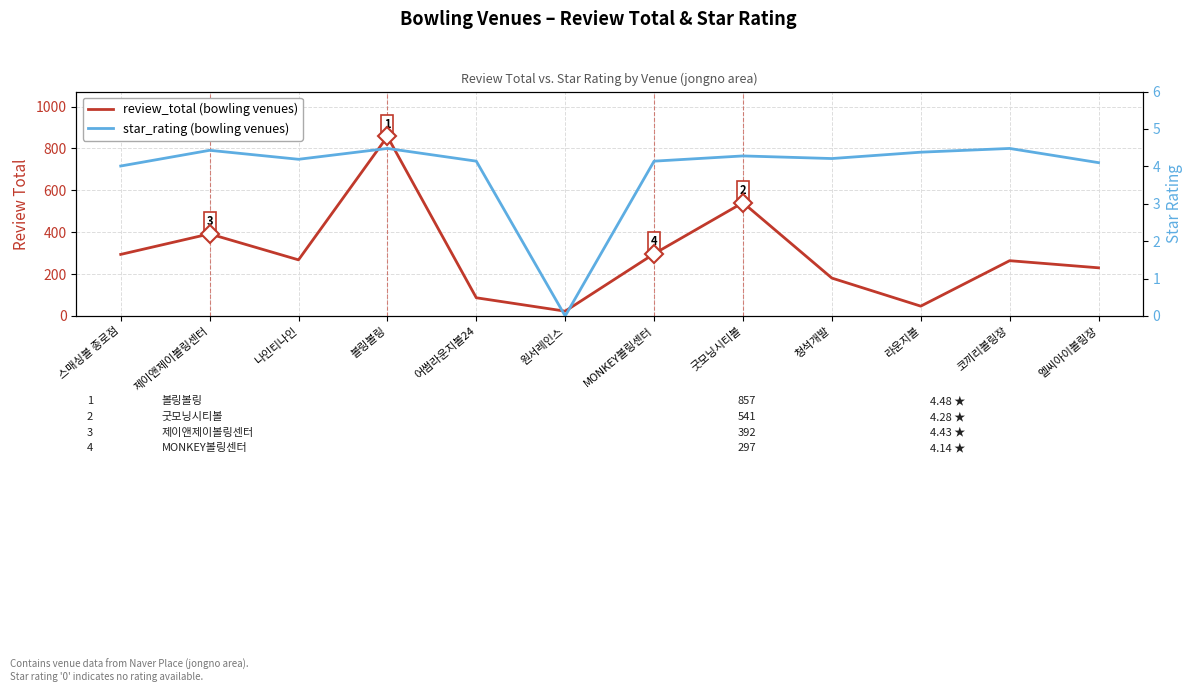

Between MONKEY볼링센터 and 스매싱볼 종로점, which is larger?

MONKEY볼링센터